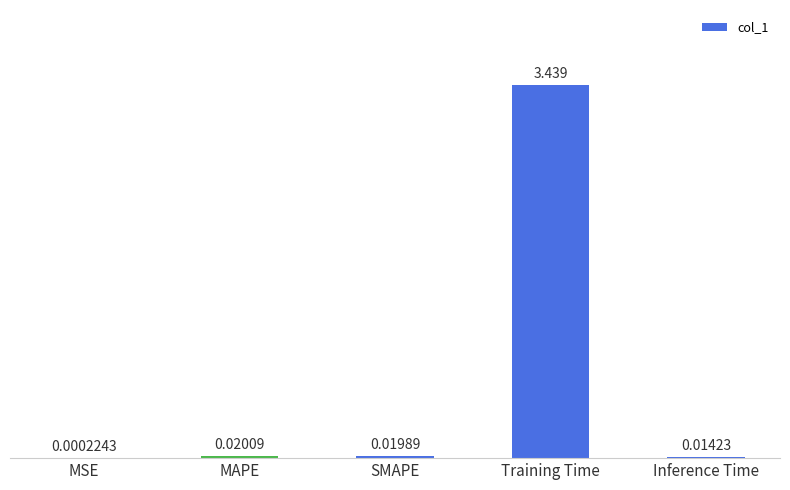

Which category has the highest value across all series?

Training Time